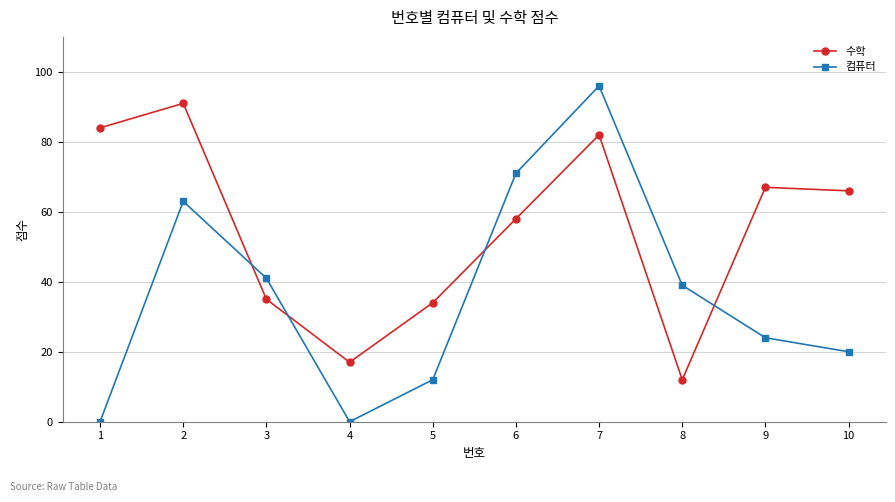

What is the spread (max minus min) of values at 5?

22